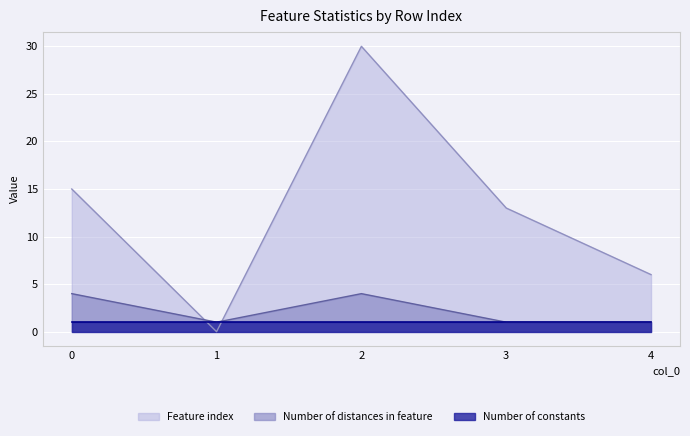

At which category does Number of distances in feature reach its first local valley?

1